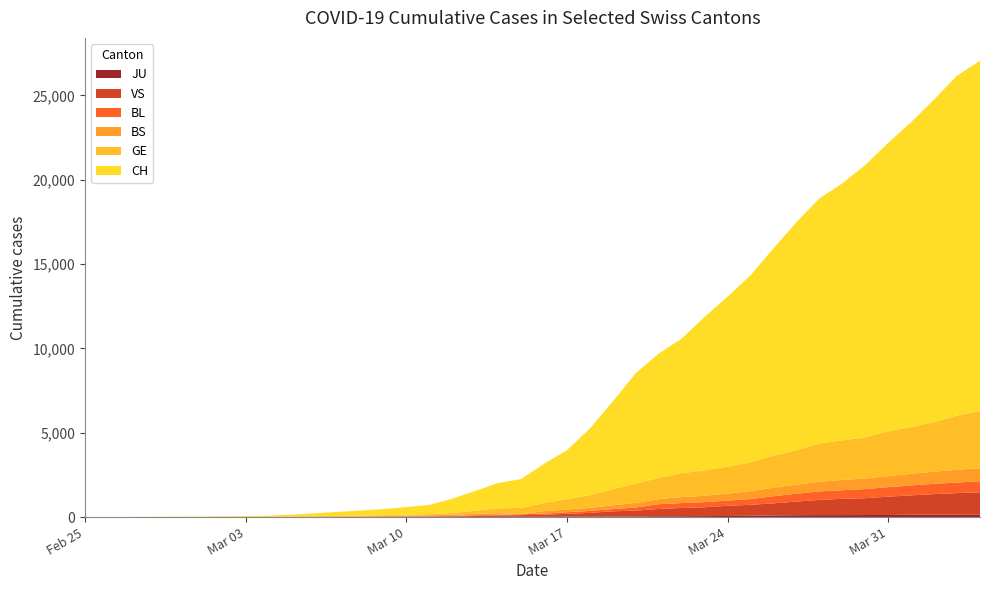

Reading left to right, list all the values displayed in this chart.

CH: 1	2	4	11	14	20	26	46	63	109	175	243	298	368	447	540	839	1176	1500	1713	2332	2892	3947	5199	6555	7368	7975	9094	10075	11087	12285	13512	14521	15228	16141	17098	18069	19133	20141	20773
GE: 0	1	1	3	5	7	7	9	9	13	17	26	35	44	68	79	108	173	282	372	472	619	751	961	1136	1262	1417	1509	1598	1708	1902	2051	2277	2349	2450	2657	2775	2938	3220	3384
BS: 0	0	1	1	1	1	1	3	3	8	15	21	24	28	33	49	73	92	100	0	144	165	182	222	272	299	358	376	414	466	505	534	573	609	621	657	691	718	758	771
BL: 0	0	0	1	2	2	2	2	2	6	6	15	19	20	22	26	26	42	47	54	76	89	116	134	184	282	289	302	306	341	422	466	502	511	539	561	588	610	625	656
VS: 0	0	0	1	1	0	3	3	4	5	6	0	7	12	17	22	30	53	76	98	116	173	225	311	346	433	490	527	606	651	715	808	902	964	1000	1085	1145	1218	1273	1319
JU: 0	0	0	0	0	0	0	1	1	2	3	4	4	5	6	6	9	10	15	16	17	24	26	31	37	49	51	57	66	78	99	112	118	118	122	127	144	145	149	153